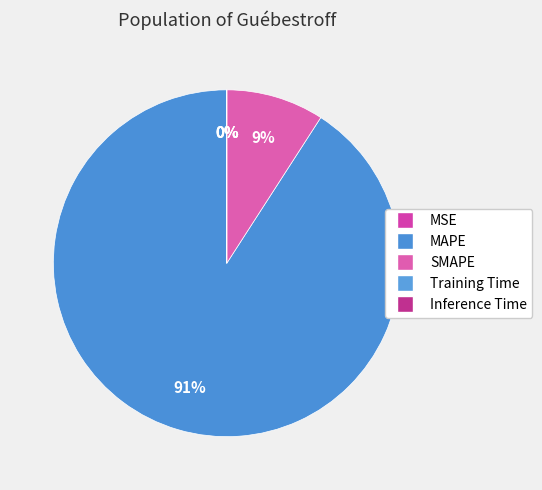

Do Training Time and SMAPE together represent more than half of the pie?

No